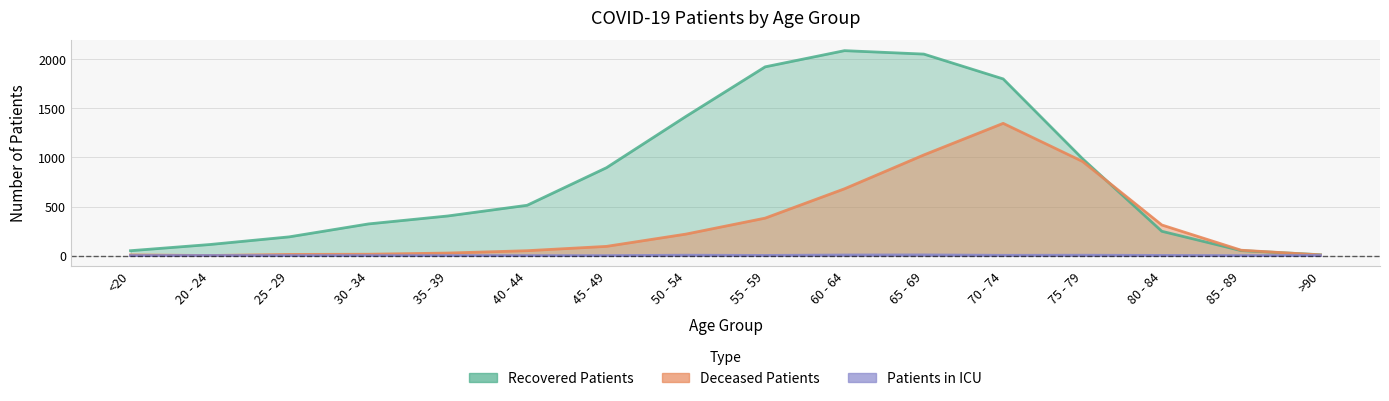

Where does the deceased_patients series first go above 94?

50 - 54